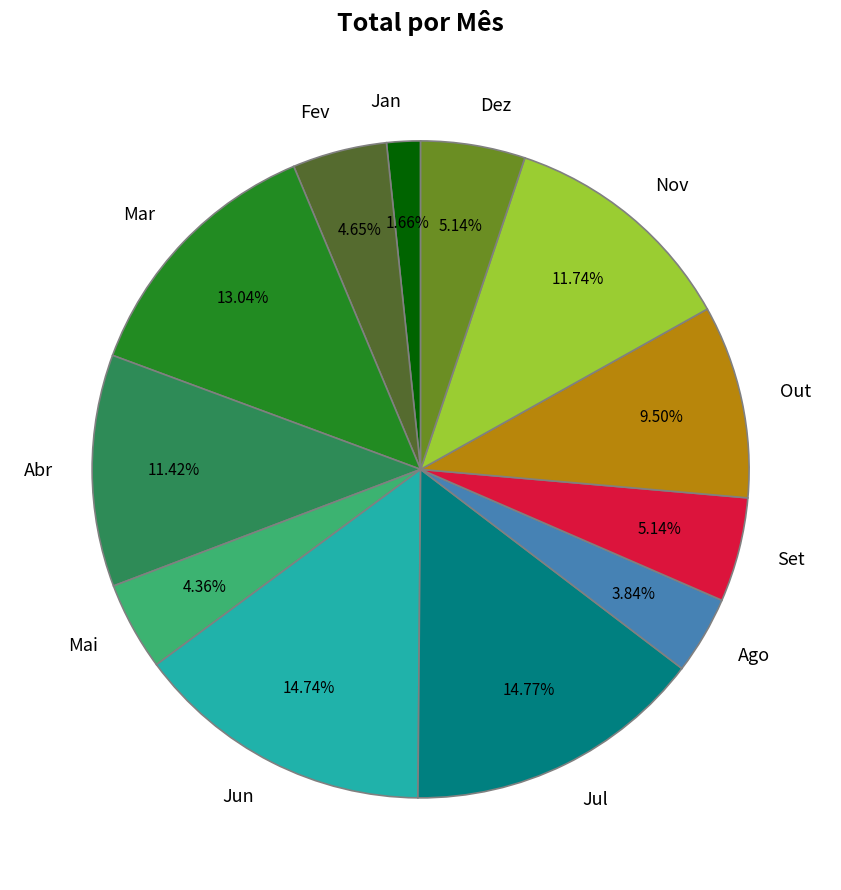

Which slice is the smallest?

Jan